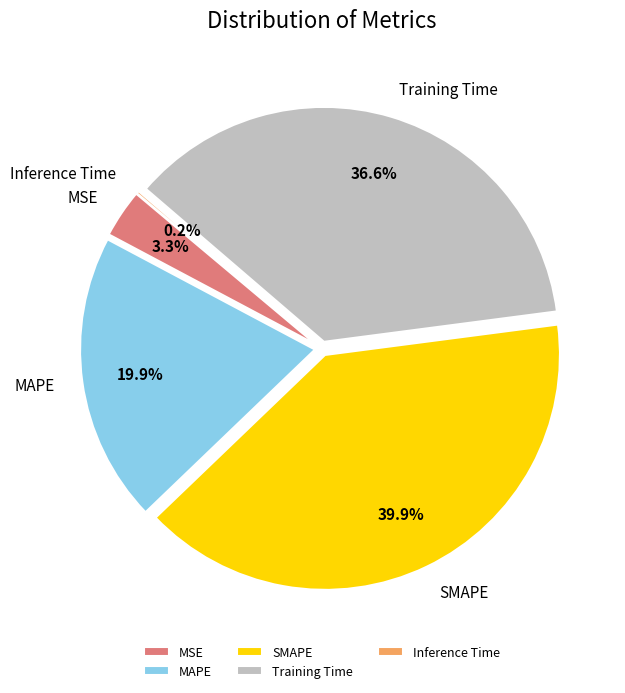

What is the largest slice in the pie chart?

SMAPE